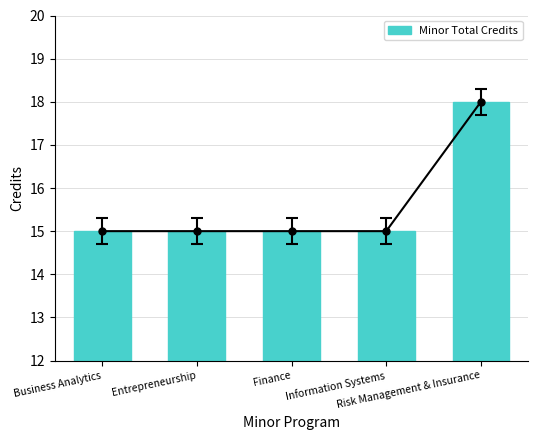

List the labels in order of value, smallest first.

Business Analytics, Entrepreneurship, Finance, Information Systems, Risk Management & Insurance